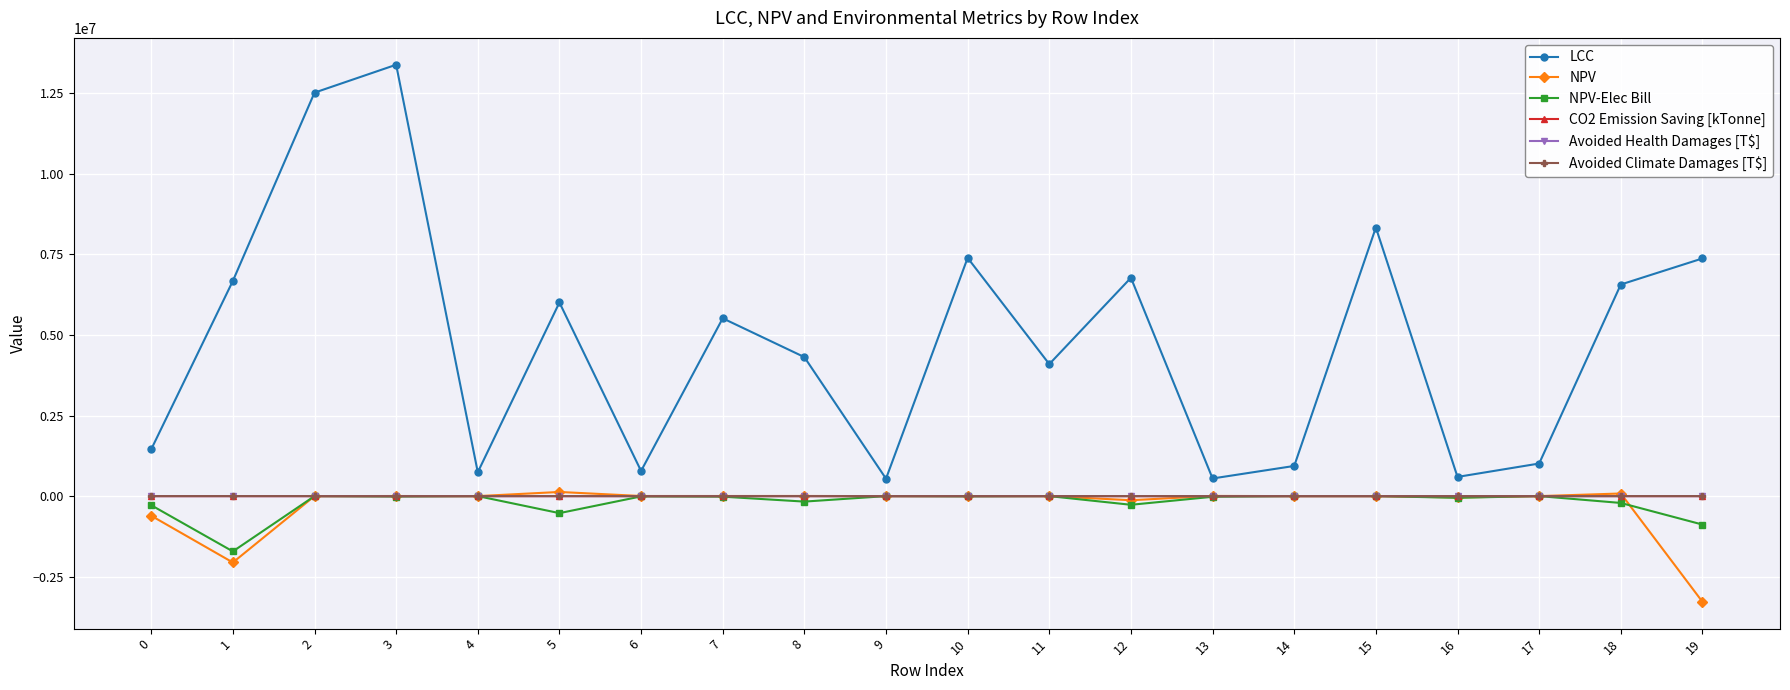

True or false: NPV-Elec Bill has more than 1 interior local peaks.

True